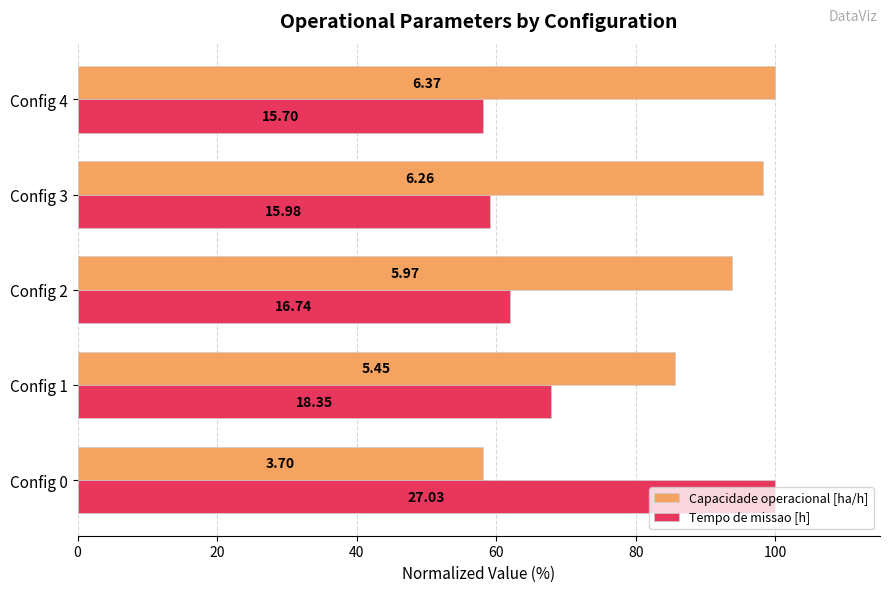

What are all the series names shown in the legend?

Capacidade operacional [ha/h], Tempo de missao [h]